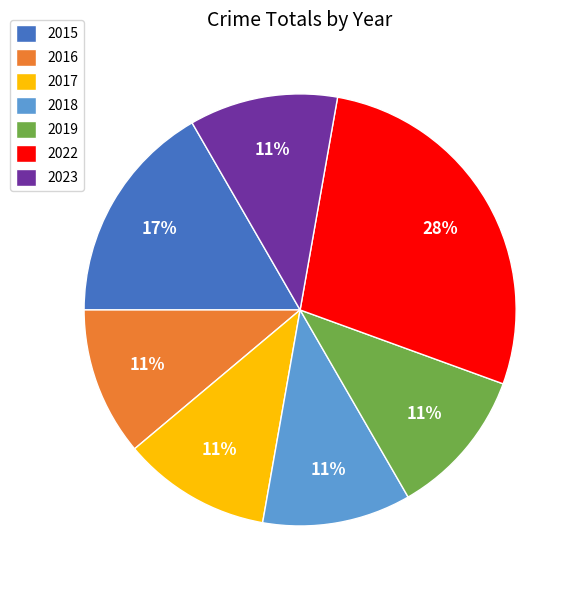

What is the largest slice in the pie chart?

2022